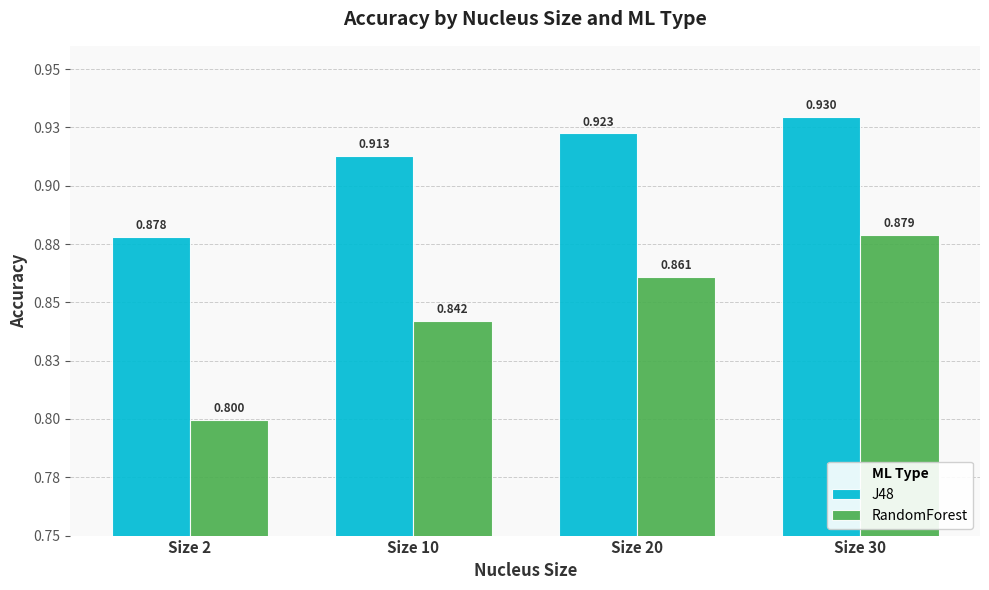

What is the sum of the RandomForest values at Size 20 and Size 2?

1.7